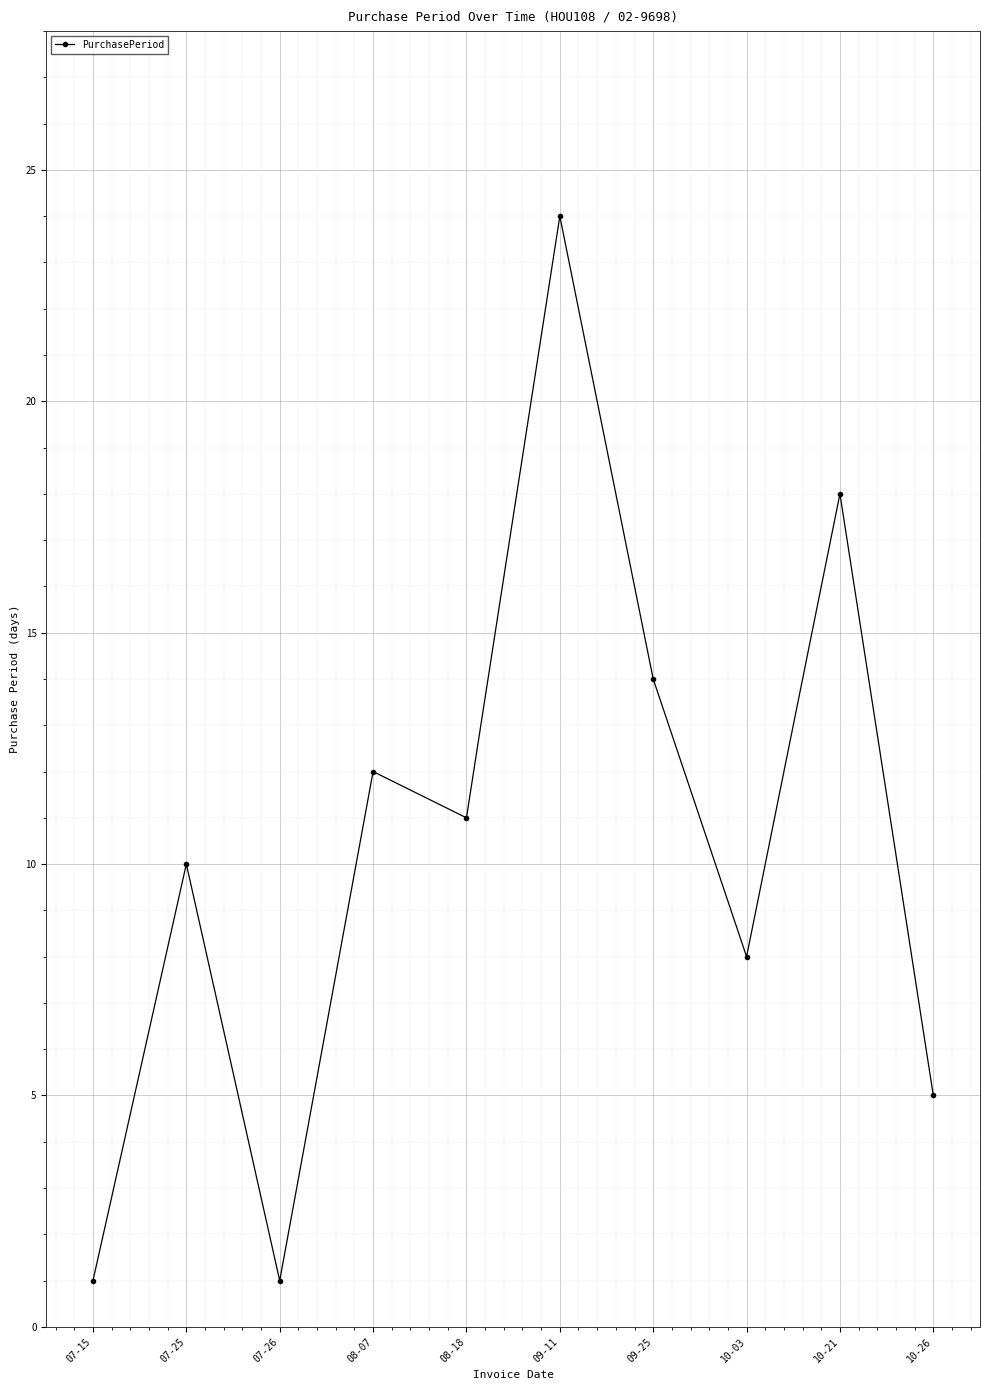

At which label is the value closest to 12?

08-07